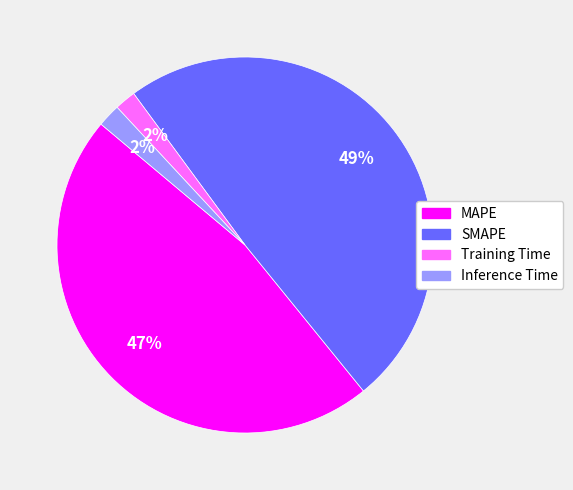

What is the largest slice in the pie chart?

SMAPE